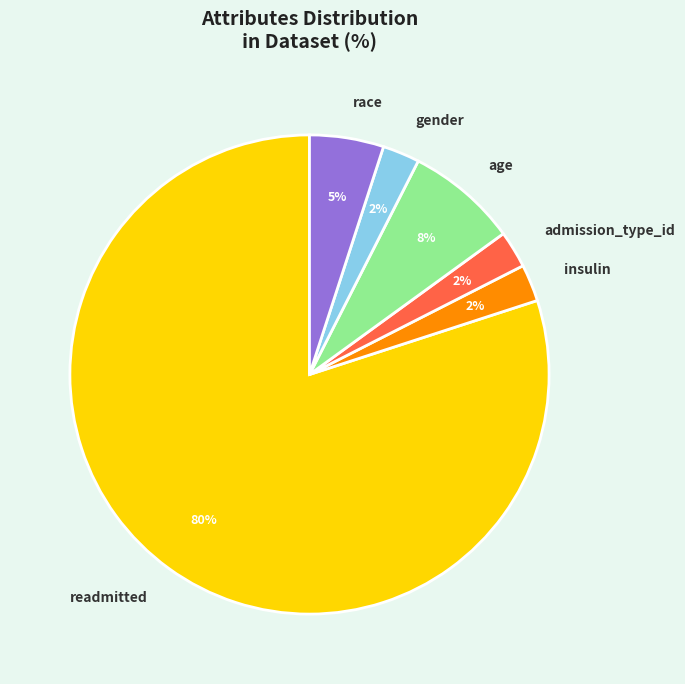

Between gender and race, which is larger?

race